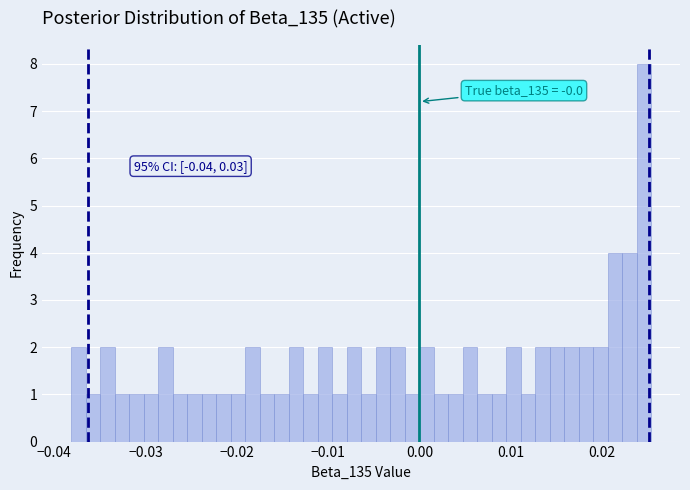

Around what value on the x-axis is the tallest bar? Give the approximate position of its centre, as read against the axis.

0.025